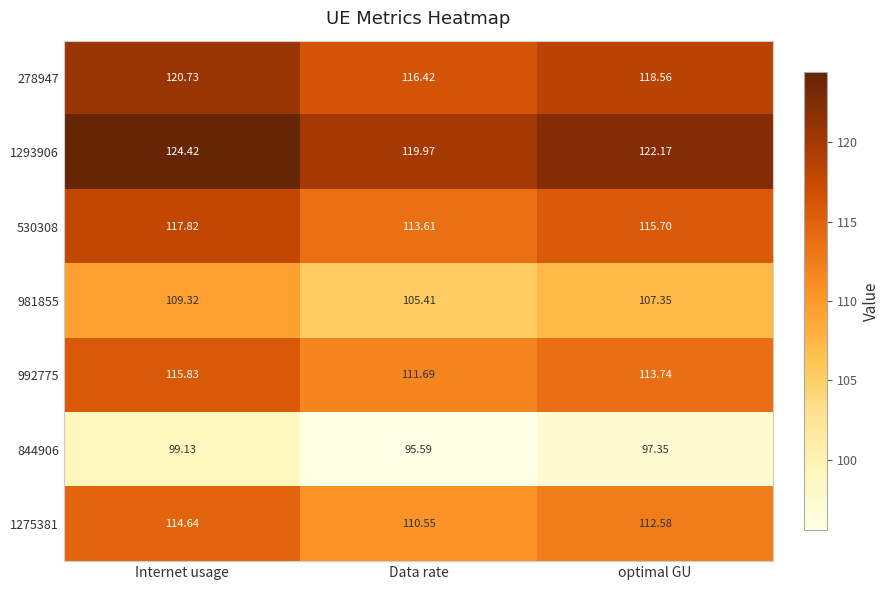

Is the value of 981855 at optimal GU greater than the value of 1293906 at Data rate?

No